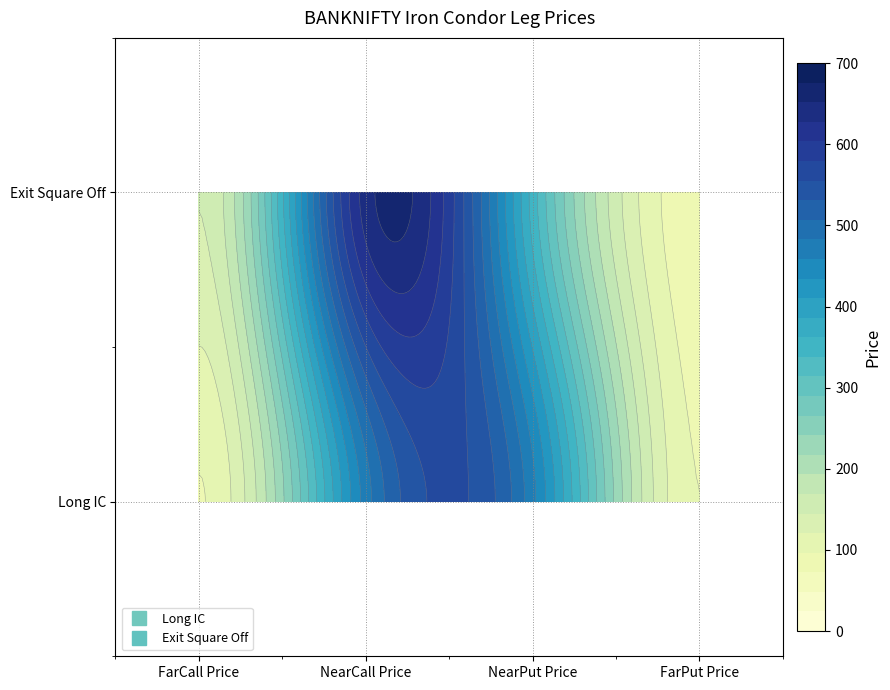

Which series changed the most between Exit Square Off and 2?

Exit Square Off